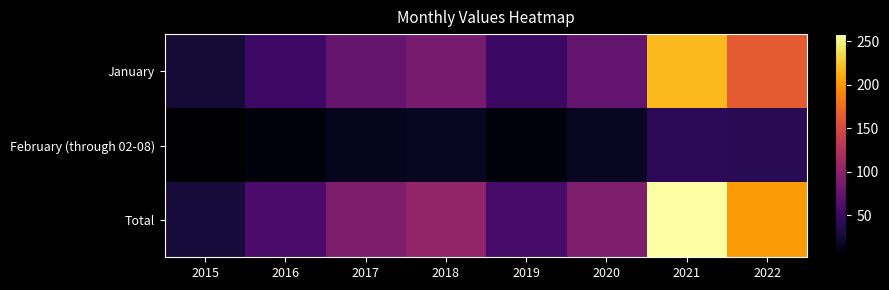

What is the total value across all series at 2016?

116